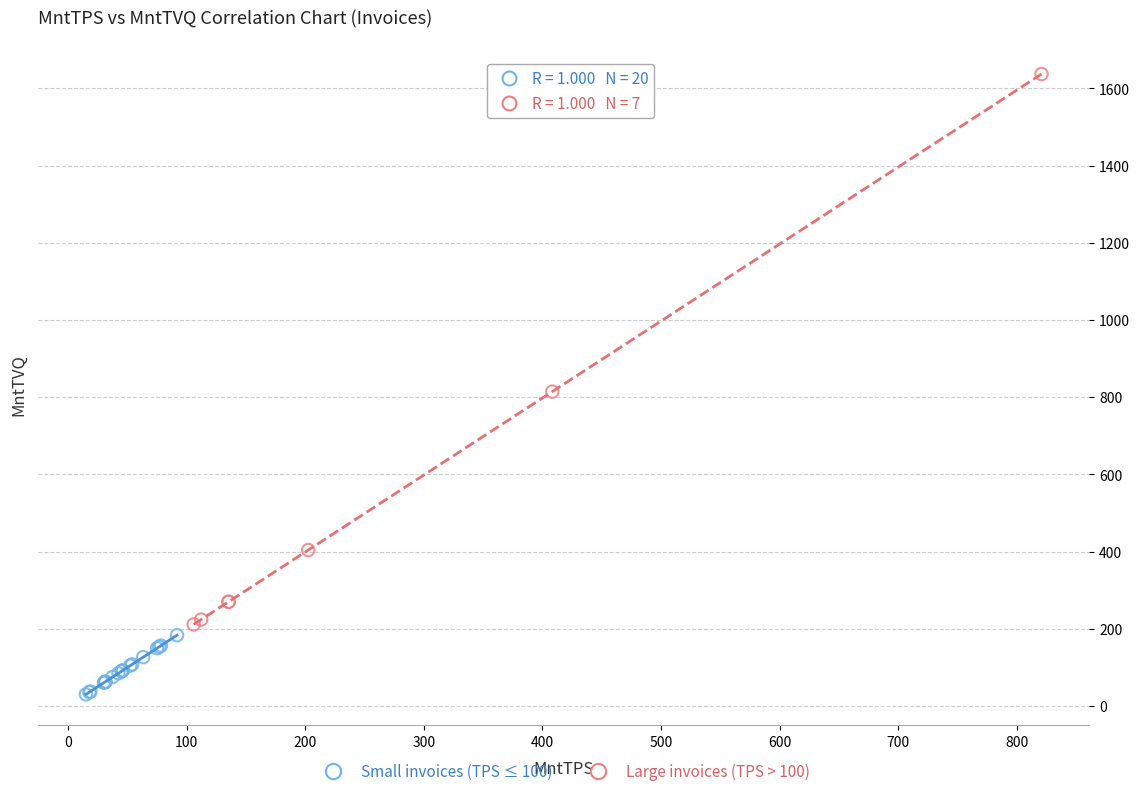

Which series contains the highest Y value?

Large invoices (TPS > 100)